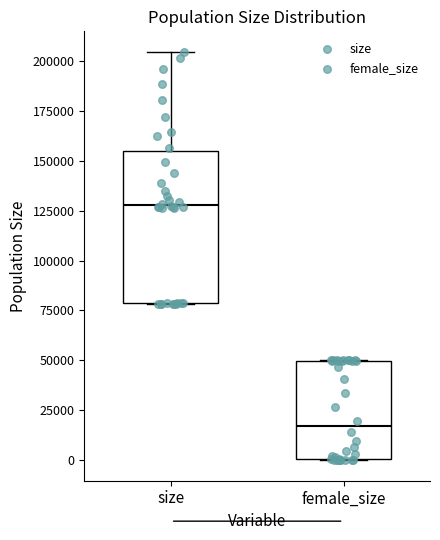

Reading left to right, transcribe this box plot: for each box, give where its median line is, the range the box spans, and where its two whiskers end, as read against the y-axis. The values are not printed on the chart, so give them approximately, as read against the axis.

size: median 130000, box 80000 to 155000, whiskers 80000 to 205000
female_size: median 15000, box 0 to 50000, whiskers 0 to 50000